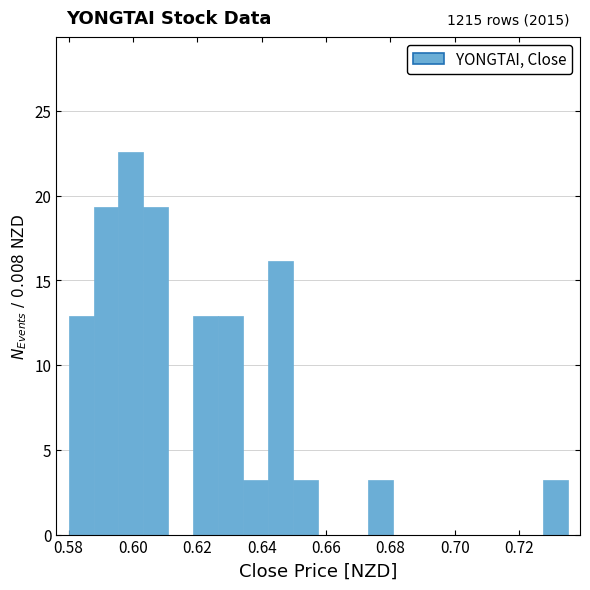

Read against the x-axis, roughly where is the centre of the tallest bar?

0.600